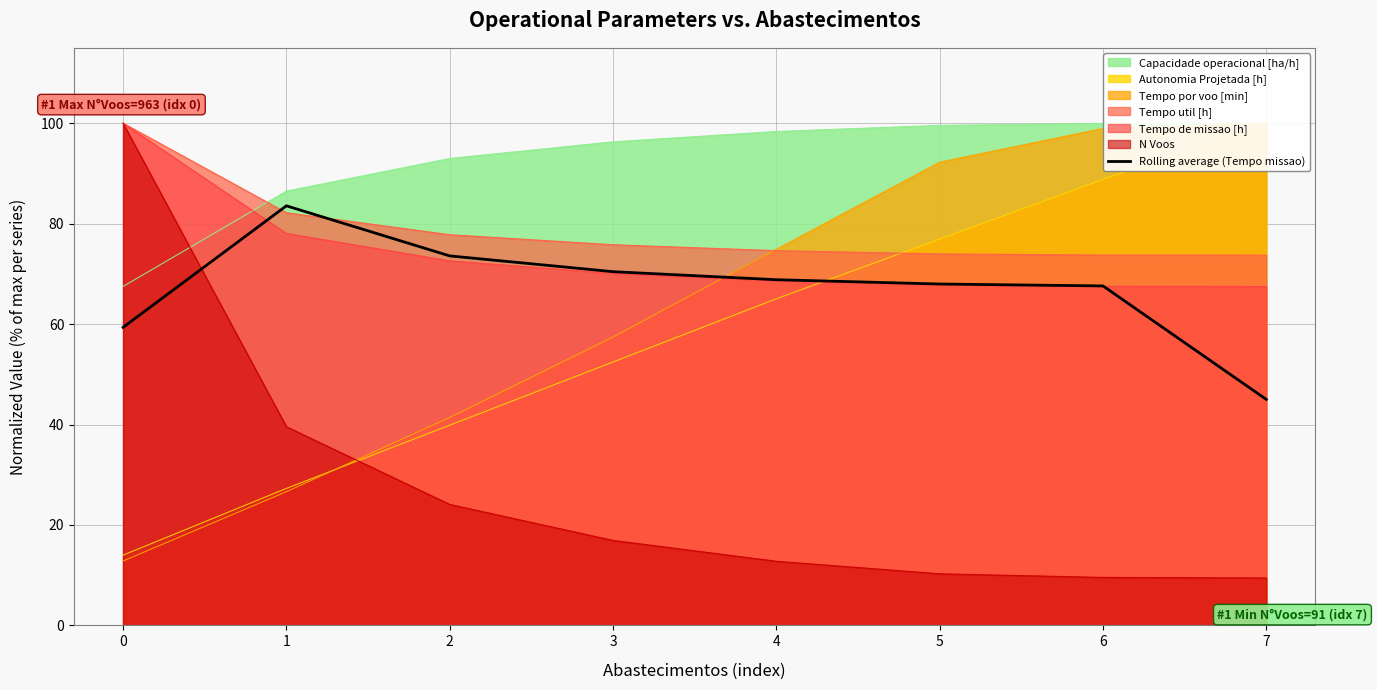

Is it true that the value at 3 is 70.4?

True